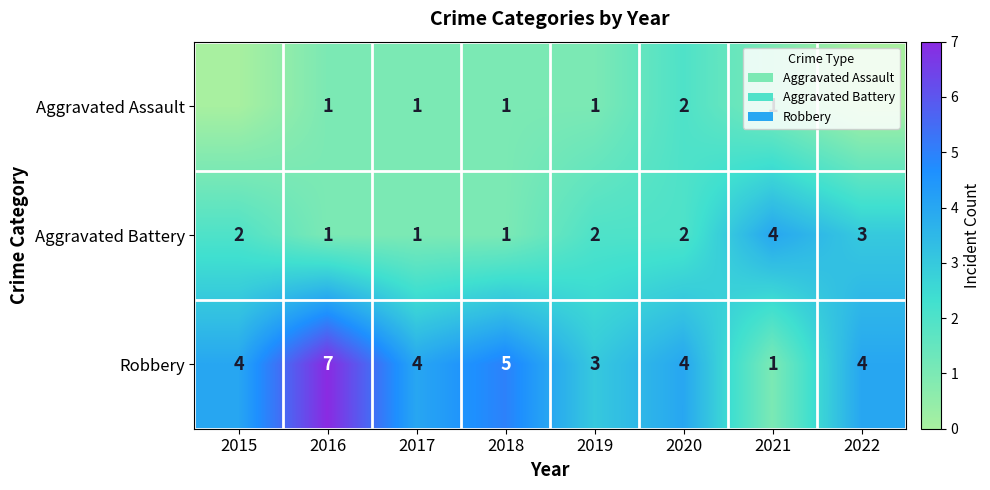

At which category is the sum across all series the highest?

2016